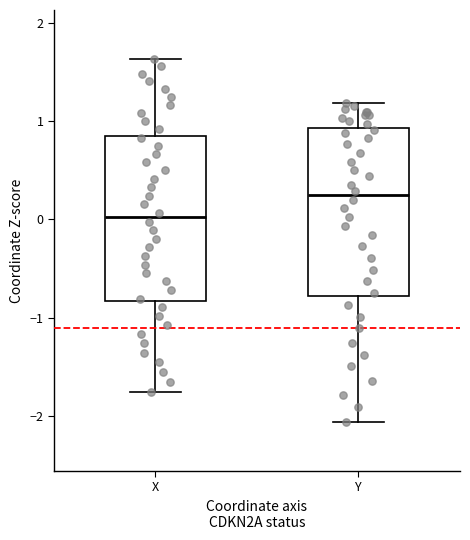

Reading left to right, read every box against the y-axis: the position of its median line, the range the box covers, and the ends of its whiskers. The values are not printed on the chart, so give them approximately, as read against the axis.

X: median 0.0, box -0.8 to 0.9, whiskers -1.8 to 1.6
Y: median 0.2, box -0.8 to 0.9, whiskers -2.1 to 1.2